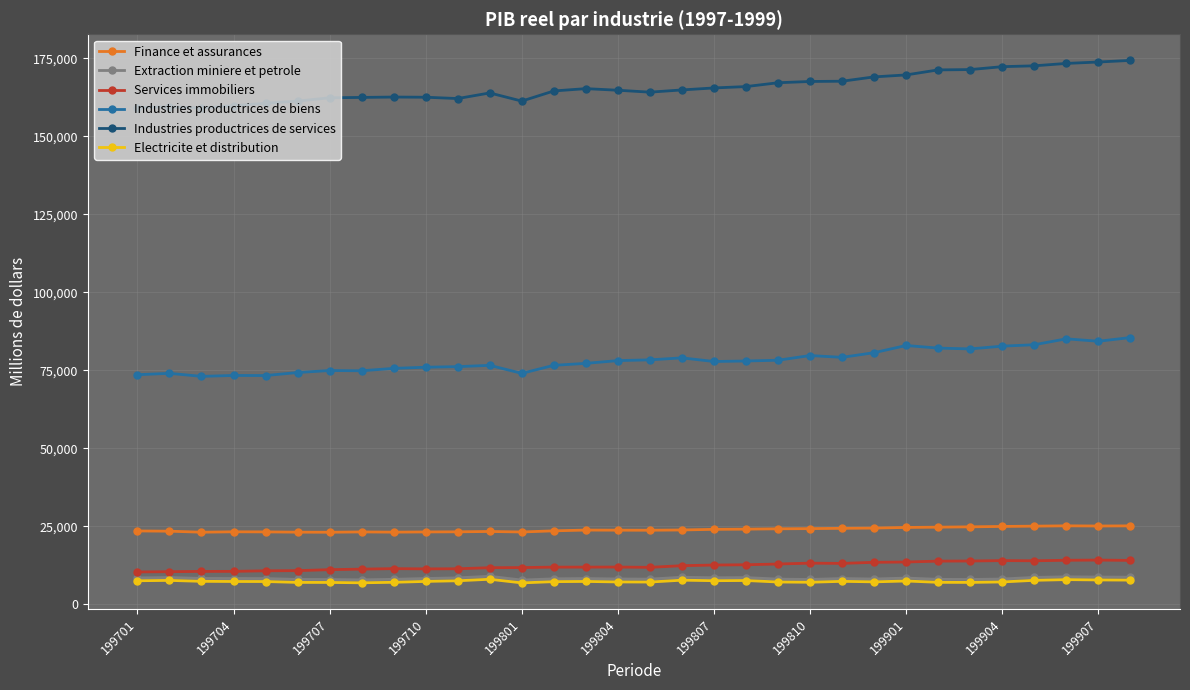

What are all the series names shown in the legend?

Finance et assurances, Extraction miniere et petrole, Services immobiliers, Industries productrices de biens, Industries productrices de services, Electricite et distribution